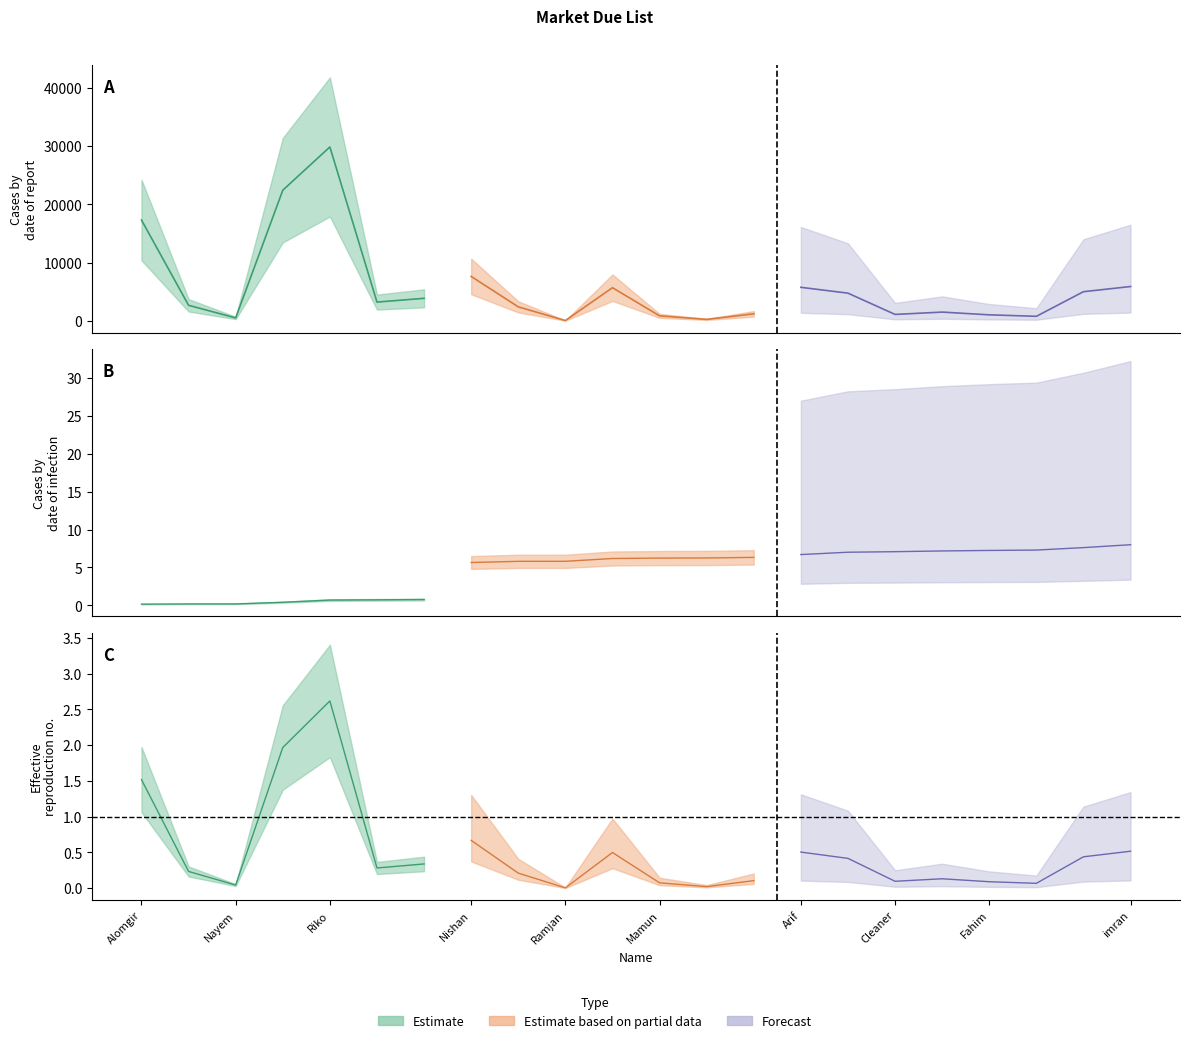

Rank the categories by value from highest to lowest.

Riko, Akram 42, Alomgir, Nishan, imran, Arif, Ankur, Aliul, Shoan Sup, Koushik, Sweet, Bijoy, Robiul, Shajib, Midul, Cleaner, Fahim, Mamun, Rony, Nayem, Akram, Ramjan